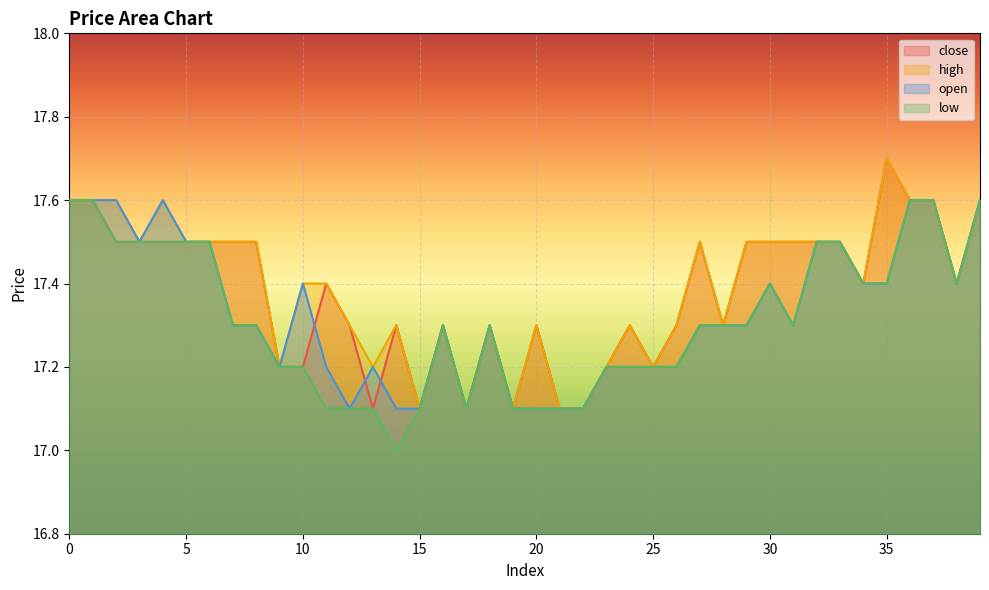

What is the total value across all series at 1?

70.4